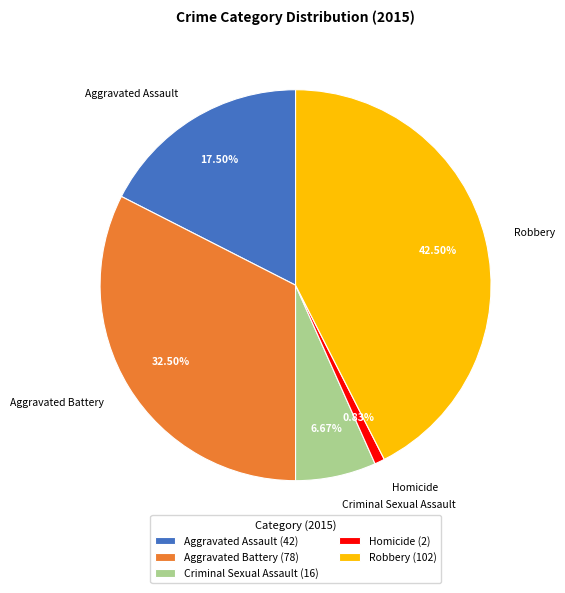

The Robbery slice represents 37% of the pie. True or false?

False